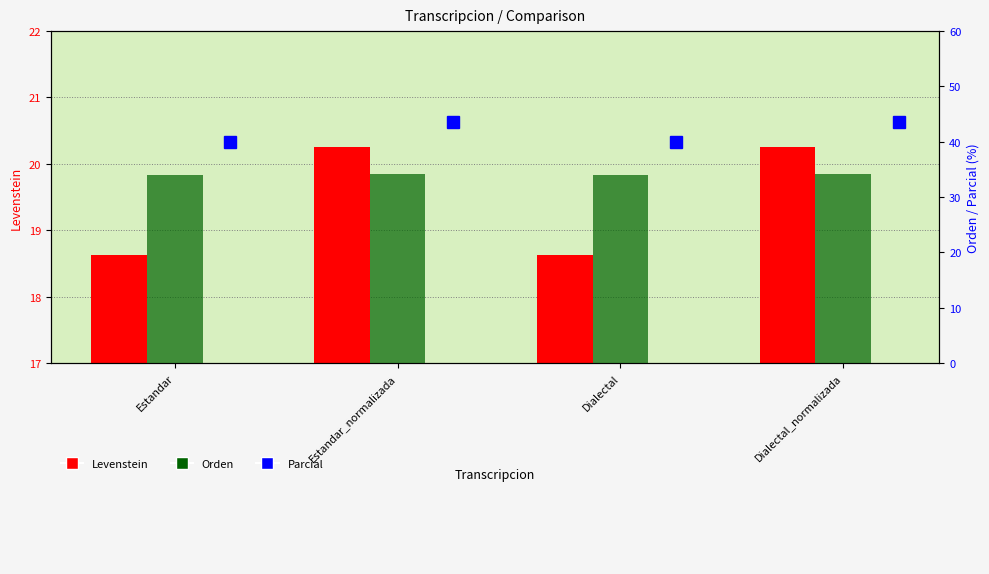

Between Estandar and Dialectal, which series saw the biggest shift?

Levenstein